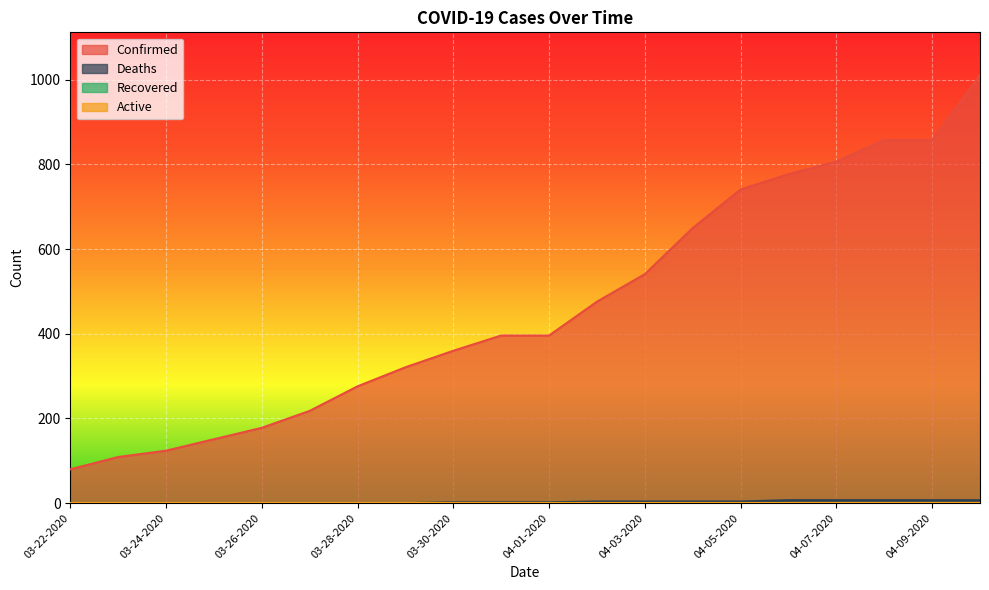

Reading left to right, what are all the values shown in this chart?

Confirmed: 80	109	124	151	178	218	276	321	360	396	396	476	541	650	741	777	807	858	858	1011
Deaths: 0	0	0	0	0	0	0	0	2	2	2	4	4	4	4	7	7	7	7	7